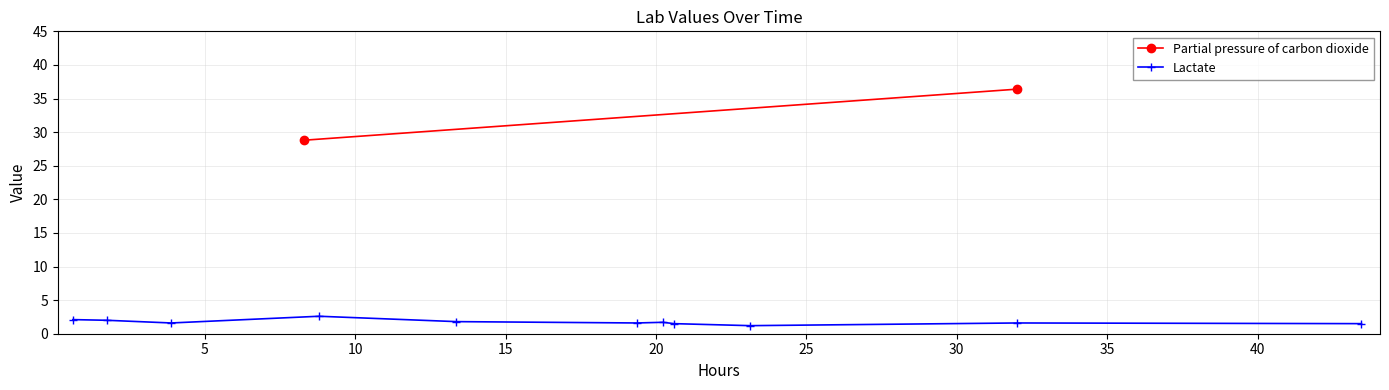

What position from the left is 13?

14